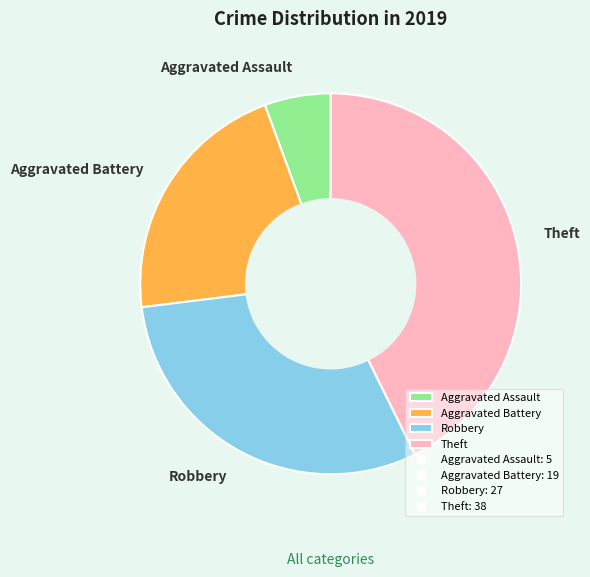

Approximately how many times larger is the value at Aggravated Battery compared to Aggravated Assault?

3.8